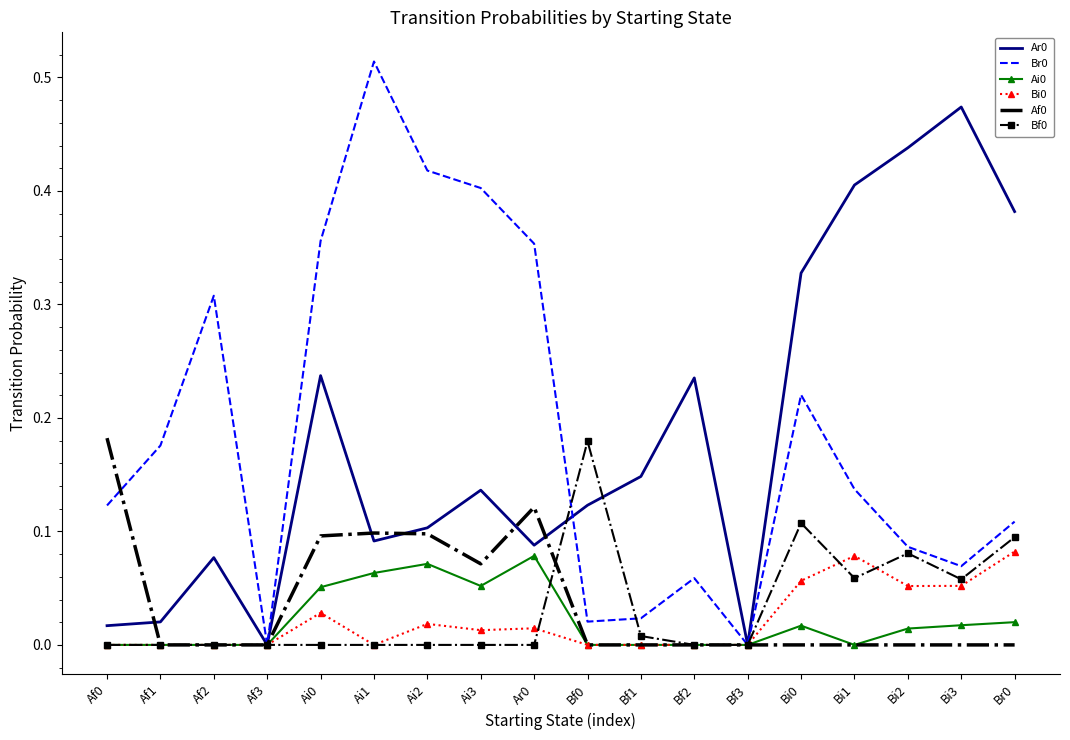

At which category does the chart reach its peak across all series?

Ai1